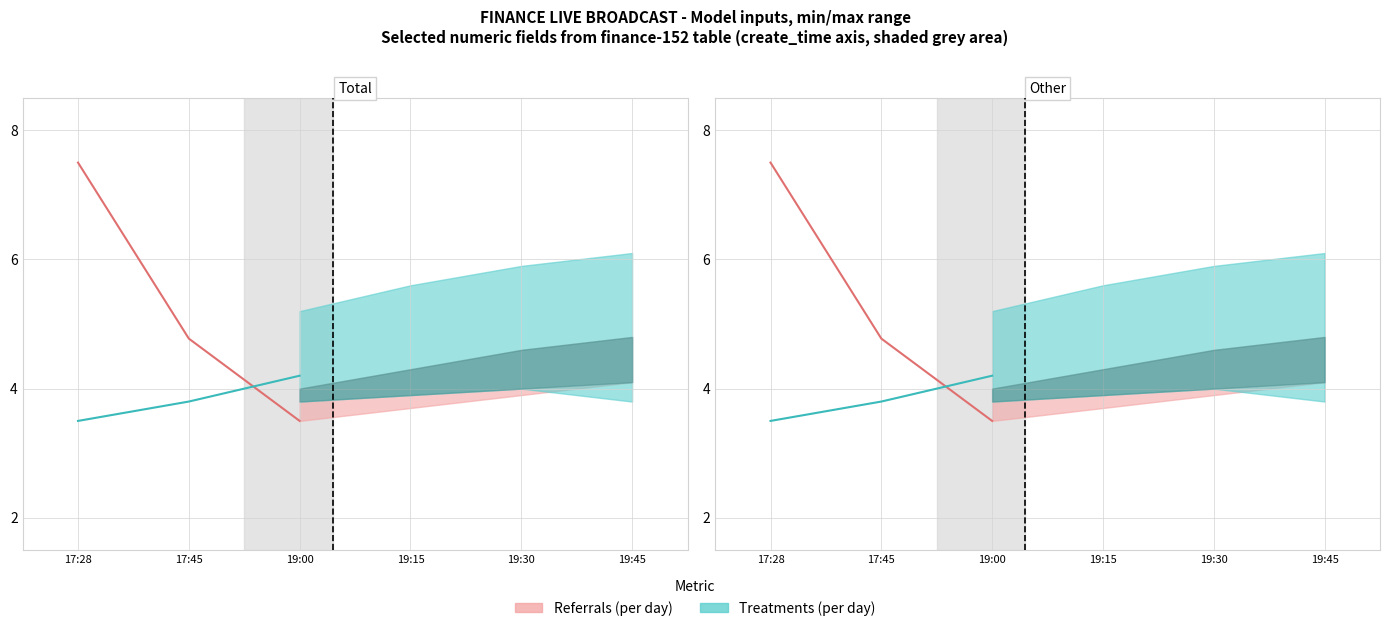

Rank the series at 19:00 from highest to lowest value.

Treatments (per day), Referrals (per day)